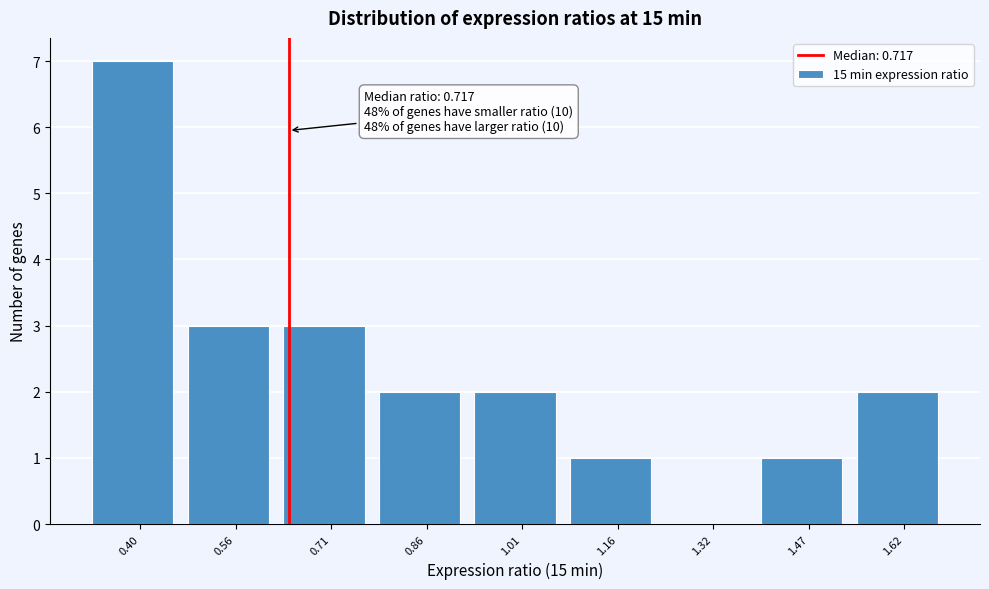

Reading left to right, extract all data points from this chart.

0.40=7	0.56=3	0.71=3	0.86=2	1.01=2	1.16=1	1.32=0	1.47=1	1.62=2